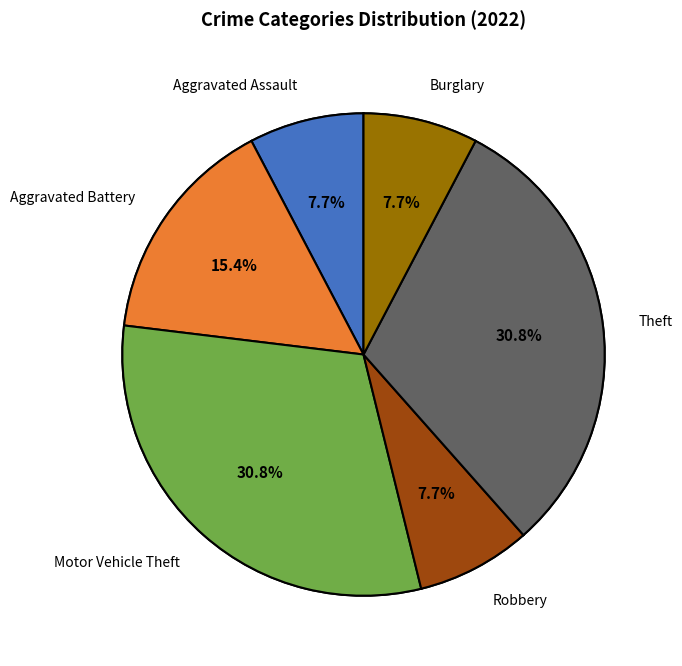

Is it true that Motor Vehicle Theft is 21% of the pie?

False